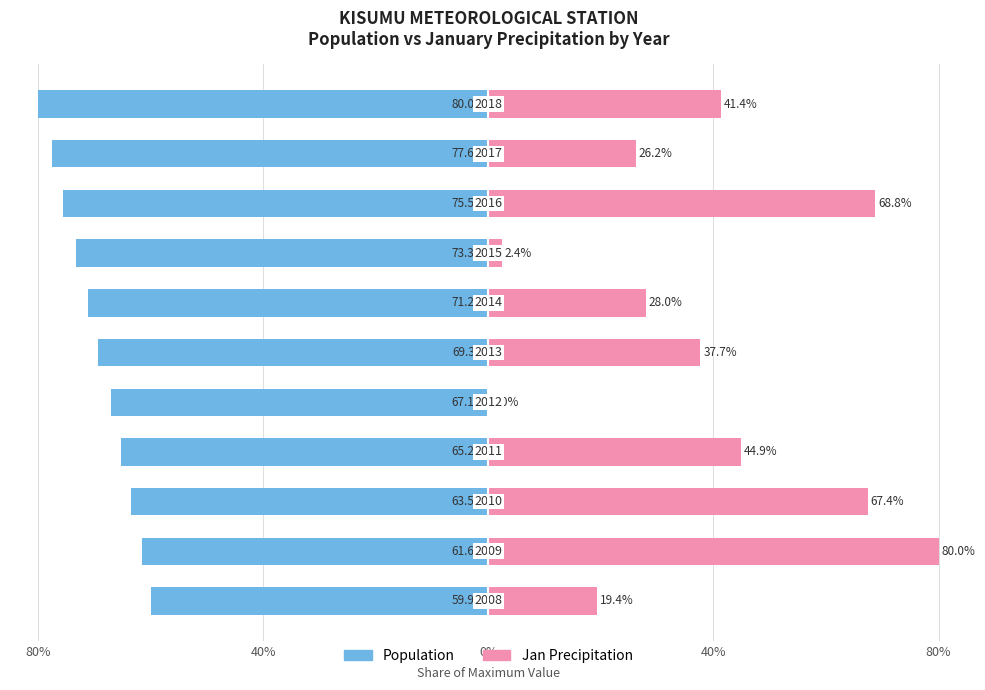

True or false: Population has a value of -80.0 at 10.

True